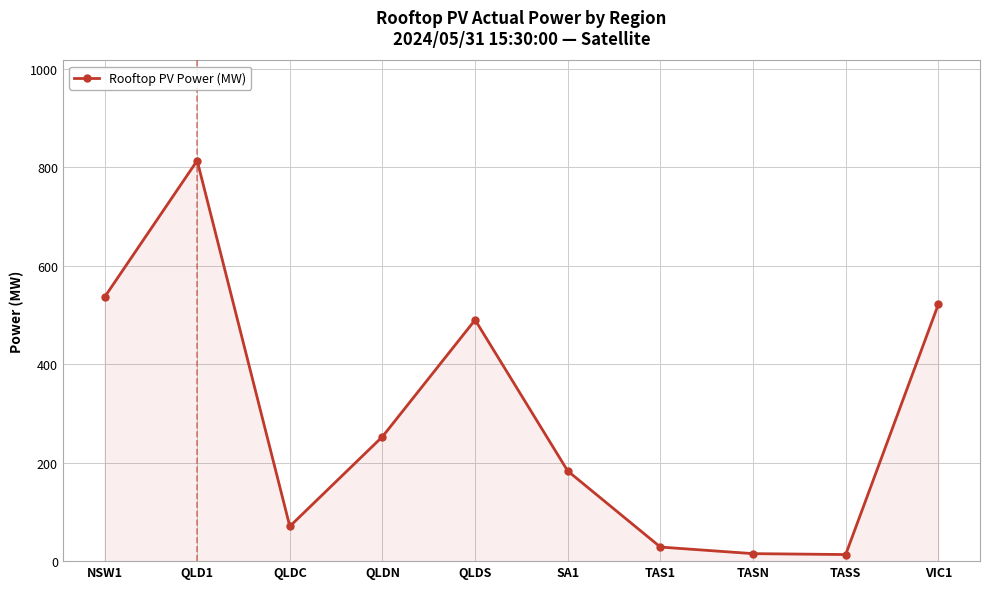

How many categories are shown in the chart?

10